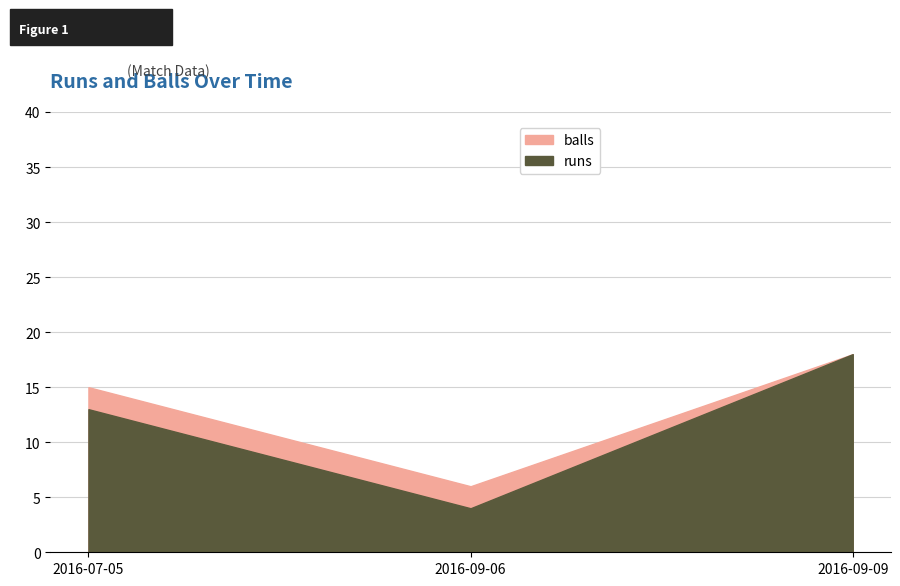

List the labels in order of balls value, largest first.

2016-09-09, 2016-07-05, 2016-09-06